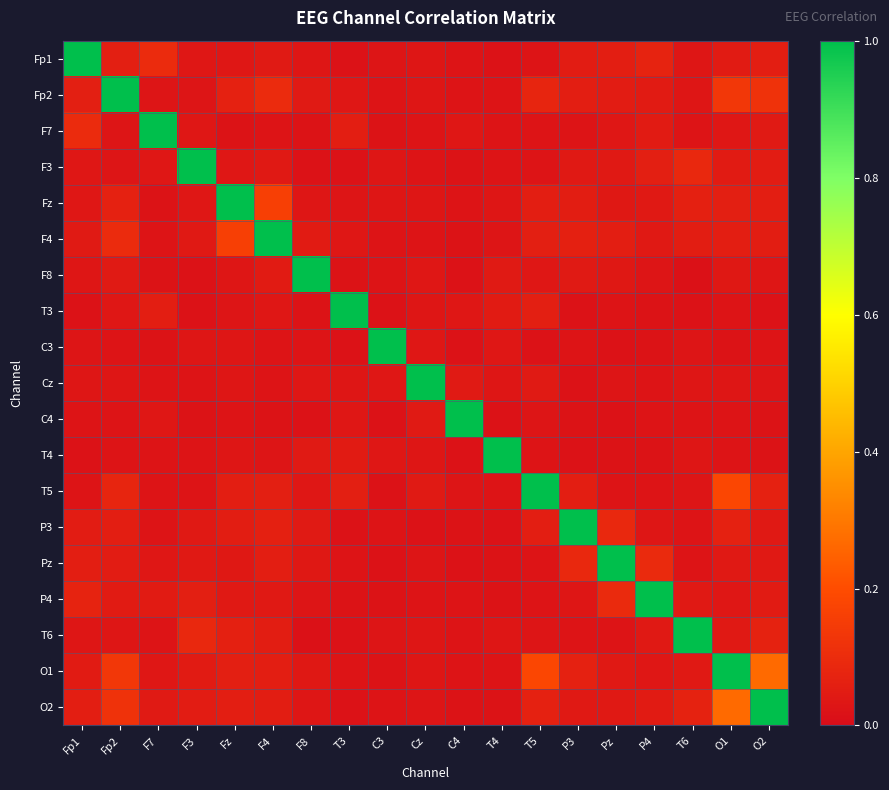

Reading left to right, extract all data points from this chart.

Fp1: Fp1=1.0	Fp2=0.1	F7=0.1	F3=0.0	Fz=0.0	F4=0.0	F8=0.0	T3=0.0	C3=0.0	Cz=0.0	C4=0.0	T4=0.0	T5=0.0	P3=0.0	Pz=0.1	P4=0.1	T6=0.0	O1=0.0	O2=0.1
Fp2: Fp1=0.1	Fp2=1.0	F7=0.0	F3=0.0	Fz=0.1	F4=0.1	F8=0.0	T3=0.0	C3=0.0	Cz=0.0	C4=0.0	T4=0.0	T5=0.1	P3=0.1	Pz=0.1	P4=0.0	T6=0.0	O1=0.1	O2=0.1
F7: Fp1=0.1	Fp2=0.0	F7=1.0	F3=0.0	Fz=0.0	F4=0.0	F8=0.0	T3=0.1	C3=0.0	Cz=0.0	C4=0.0	T4=0.0	T5=0.0	P3=0.0	Pz=0.0	P4=0.0	T6=0.0	O1=0.0	O2=0.0
F3: Fp1=0.0	Fp2=0.0	F7=0.0	F3=1.0	Fz=0.0	F4=0.0	F8=0.0	T3=0.0	C3=0.0	Cz=0.0	C4=0.0	T4=0.0	T5=0.0	P3=0.0	Pz=0.0	P4=0.1	T6=0.1	O1=0.0	O2=0.1
Fz: Fp1=0.0	Fp2=0.1	F7=0.0	F3=0.0	Fz=1.0	F4=0.2	F8=0.0	T3=0.0	C3=0.0	Cz=0.0	C4=0.0	T4=0.0	T5=0.1	P3=0.1	Pz=0.0	P4=0.0	T6=0.1	O1=0.1	O2=0.1
F4: Fp1=0.0	Fp2=0.1	F7=0.0	F3=0.0	Fz=0.2	F4=1.0	F8=0.0	T3=0.0	C3=0.0	Cz=0.0	C4=0.0	T4=0.0	T5=0.1	P3=0.1	Pz=0.1	P4=0.0	T6=0.1	O1=0.1	O2=0.1
F8: Fp1=0.0	Fp2=0.0	F7=0.0	F3=0.0	Fz=0.0	F4=0.0	F8=1.0	T3=0.0	C3=0.0	Cz=0.0	C4=0.0	T4=0.0	T5=0.0	P3=0.0	Pz=0.0	P4=0.0	T6=0.0	O1=0.0	O2=0.0
T3: Fp1=0.0	Fp2=0.0	F7=0.1	F3=0.0	Fz=0.0	F4=0.0	F8=0.0	T3=1.0	C3=0.0	Cz=0.0	C4=0.0	T4=0.0	T5=0.1	P3=0.0	Pz=0.0	P4=0.0	T6=0.0	O1=0.0	O2=0.0
C3: Fp1=0.0	Fp2=0.0	F7=0.0	F3=0.0	Fz=0.0	F4=0.0	F8=0.0	T3=0.0	C3=1.0	Cz=0.0	C4=0.0	T4=0.0	T5=0.0	P3=0.0	Pz=0.0	P4=0.0	T6=0.0	O1=0.0	O2=0.0
Cz: Fp1=0.0	Fp2=0.0	F7=0.0	F3=0.0	Fz=0.0	F4=0.0	F8=0.0	T3=0.0	C3=0.0	Cz=1.0	C4=0.0	T4=0.0	T5=0.0	P3=0.0	Pz=0.0	P4=0.0	T6=0.0	O1=0.0	O2=0.0
C4: Fp1=0.0	Fp2=0.0	F7=0.0	F3=0.0	Fz=0.0	F4=0.0	F8=0.0	T3=0.0	C3=0.0	Cz=0.0	C4=1.0	T4=0.0	T5=0.0	P3=0.0	Pz=0.0	P4=0.0	T6=0.0	O1=0.0	O2=0.0
T4: Fp1=0.0	Fp2=0.0	F7=0.0	F3=0.0	Fz=0.0	F4=0.0	F8=0.0	T3=0.0	C3=0.0	Cz=0.0	C4=0.0	T4=1.0	T5=0.0	P3=0.0	Pz=0.0	P4=0.0	T6=0.0	O1=0.0	O2=0.0
T5: Fp1=0.0	Fp2=0.1	F7=0.0	F3=0.0	Fz=0.1	F4=0.1	F8=0.0	T3=0.1	C3=0.0	Cz=0.0	C4=0.0	T4=0.0	T5=1.0	P3=0.1	Pz=0.0	P4=0.0	T6=0.0	O1=0.2	O2=0.1
P3: Fp1=0.0	Fp2=0.1	F7=0.0	F3=0.0	Fz=0.1	F4=0.1	F8=0.0	T3=0.0	C3=0.0	Cz=0.0	C4=0.0	T4=0.0	T5=0.1	P3=1.0	Pz=0.1	P4=0.0	T6=0.0	O1=0.1	O2=0.0
Pz: Fp1=0.1	Fp2=0.1	F7=0.0	F3=0.0	Fz=0.0	F4=0.1	F8=0.0	T3=0.0	C3=0.0	Cz=0.0	C4=0.0	T4=0.0	T5=0.0	P3=0.1	Pz=1.0	P4=0.1	T6=0.0	O1=0.0	O2=0.0
P4: Fp1=0.1	Fp2=0.0	F7=0.0	F3=0.1	Fz=0.0	F4=0.0	F8=0.0	T3=0.0	C3=0.0	Cz=0.0	C4=0.0	T4=0.0	T5=0.0	P3=0.0	Pz=0.1	P4=1.0	T6=0.0	O1=0.0	O2=0.0
T6: Fp1=0.0	Fp2=0.0	F7=0.0	F3=0.1	Fz=0.1	F4=0.1	F8=0.0	T3=0.0	C3=0.0	Cz=0.0	C4=0.0	T4=0.0	T5=0.0	P3=0.0	Pz=0.0	P4=0.0	T6=1.0	O1=0.0	O2=0.1
O1: Fp1=0.0	Fp2=0.1	F7=0.0	F3=0.0	Fz=0.1	F4=0.1	F8=0.0	T3=0.0	C3=0.0	Cz=0.0	C4=0.0	T4=0.0	T5=0.2	P3=0.1	Pz=0.0	P4=0.0	T6=0.0	O1=1.0	O2=0.3
O2: Fp1=0.1	Fp2=0.1	F7=0.0	F3=0.1	Fz=0.1	F4=0.1	F8=0.0	T3=0.0	C3=0.0	Cz=0.0	C4=0.0	T4=0.0	T5=0.1	P3=0.0	Pz=0.0	P4=0.0	T6=0.1	O1=0.3	O2=1.0